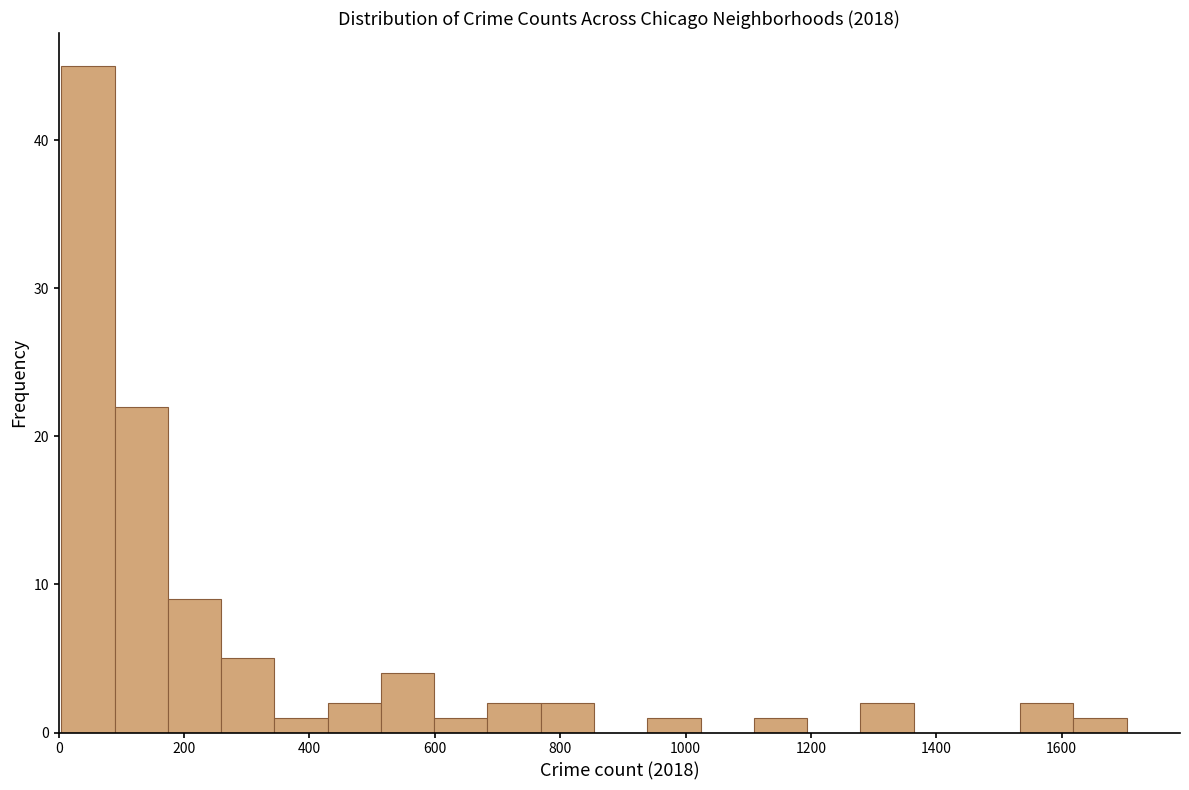

Reading left to right, transcribe this chart: for each bar, give the range it covers on the x-axis and its height. Neither the bar edges nor the heights are printed on the chart, so give them approximately, as read against the axes.

0 to 80: 45
80 to 180: 22
180 to 260: 9
260 to 340: 5
340 to 420: 1
420 to 520: 2
520 to 600: 4
600 to 680: 1
680 to 760: 2
760 to 860: 2
860 to 940: 0
940 to 1020: 1
1020 to 1100: 0
1100 to 1200: 1
1200 to 1280: 0
1280 to 1360: 2
1360 to 1440: 0
1440 to 1540: 0
1540 to 1620: 2
1620 to 1700: 1